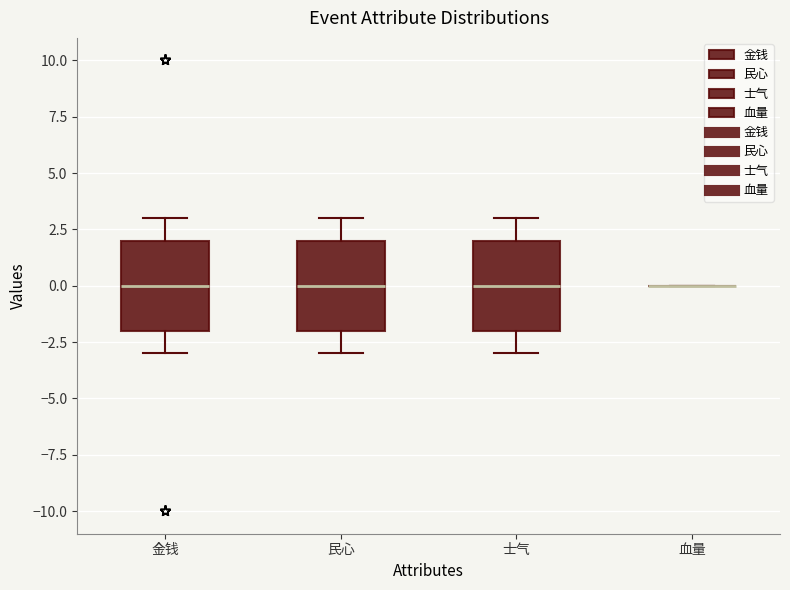

Where is the upper edge of the box for 金钱 on the y-axis? The values are not printed on the chart, so give them approximately, as read against the axis.

2